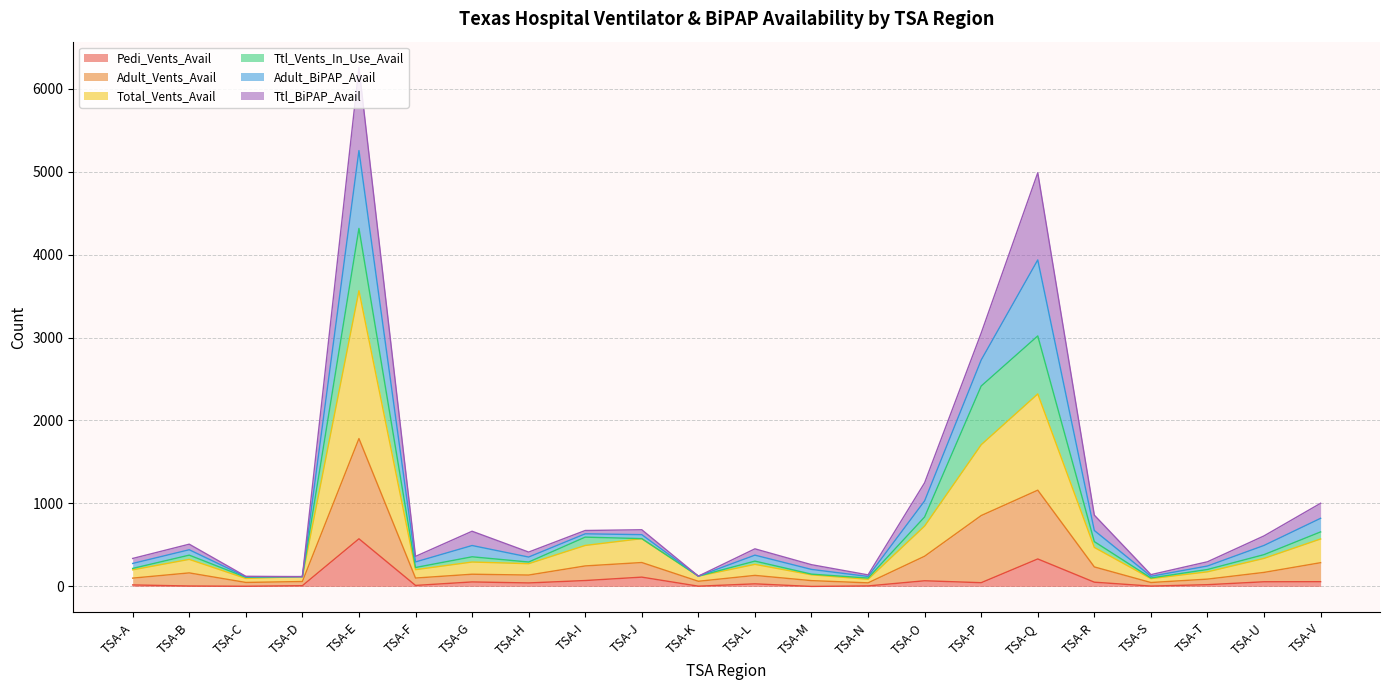

What is the lowest value of the Total_Vents_Avail series?

43